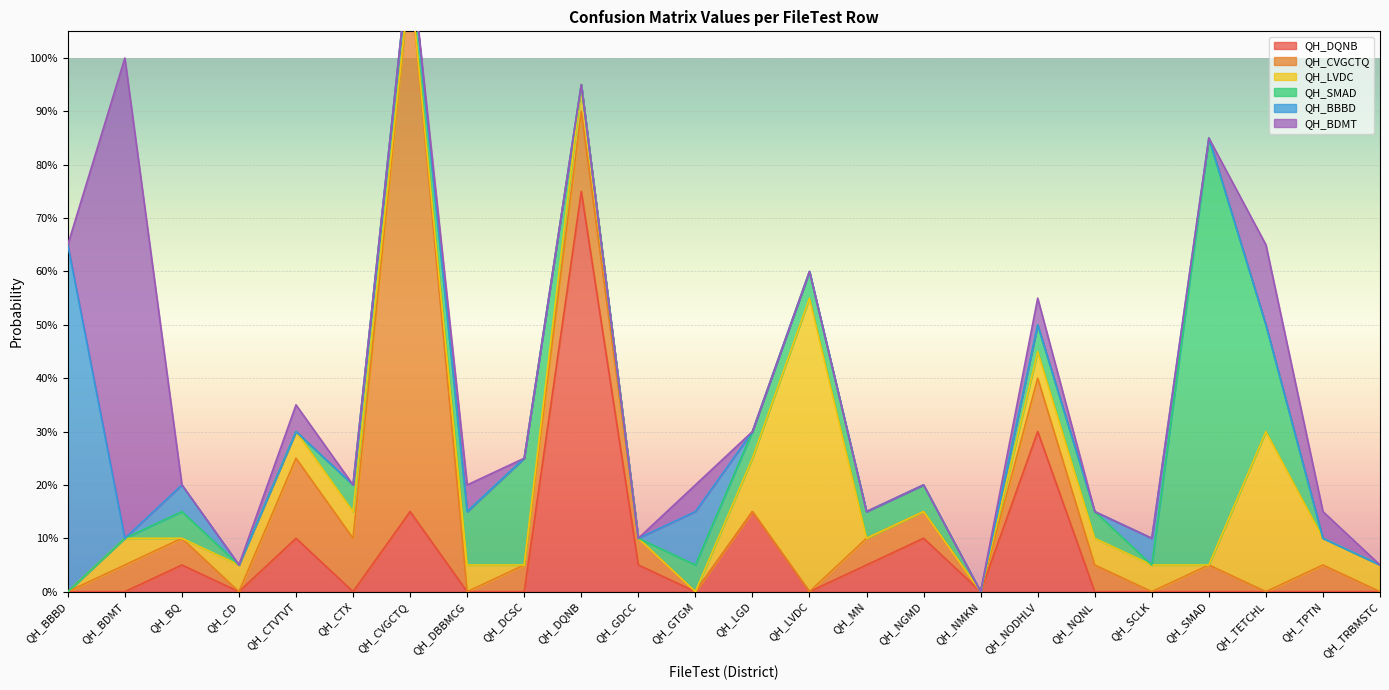

What are all the series names shown in the legend?

QH_DQNB, QH_CVGCTQ, QH_LVDC, QH_SMAD, QH_BBBD, QH_BDMT